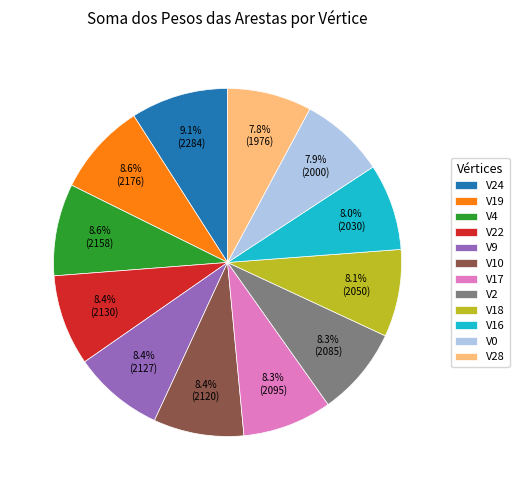

Does V10 account for over 50% of the chart?

No